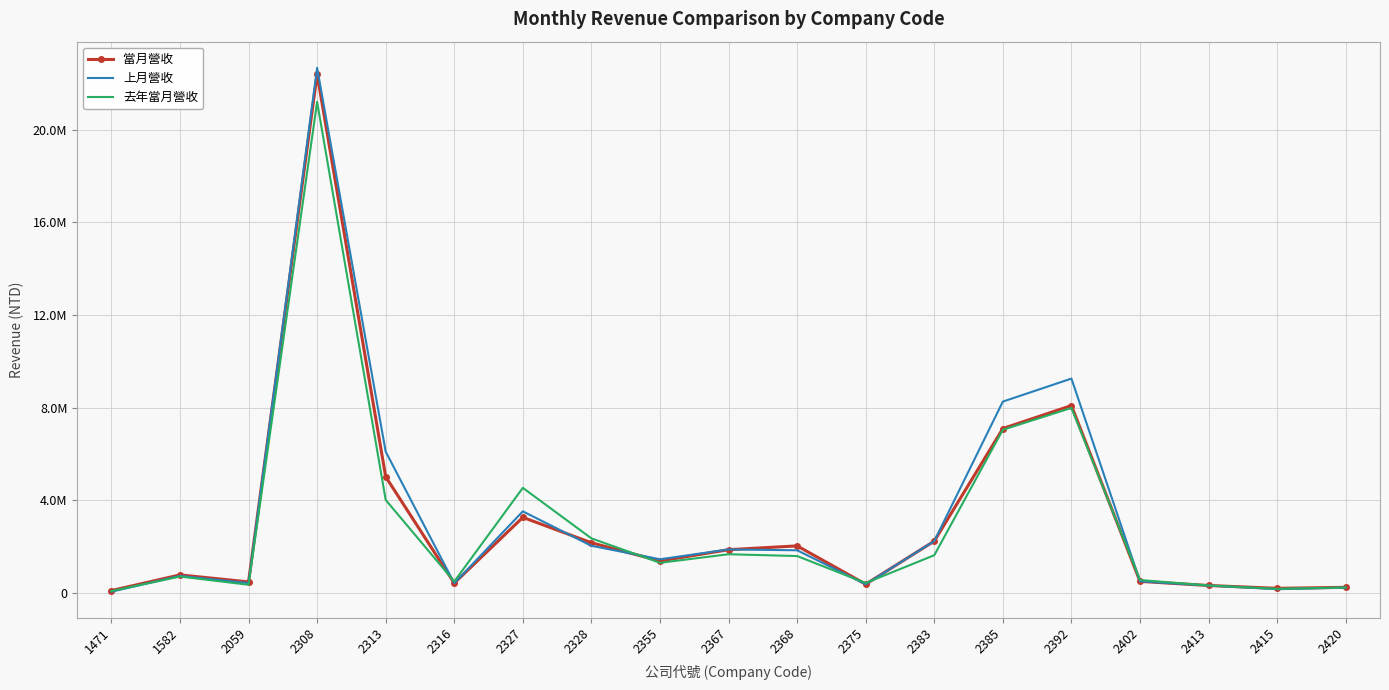

Which series has the largest total across all categories?

上月營收